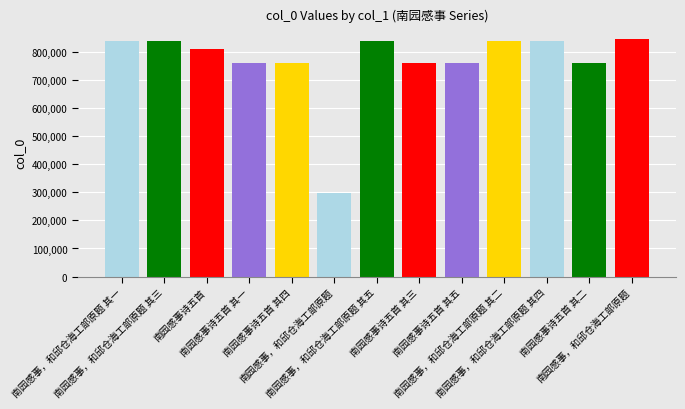

Rank the categories by value from lowest to highest.

南园感事，和邱仓海工部原题, 南园感事诗五首 其一, 南园感事诗五首 其二, 南园感事诗五首 其三, 南园感事诗五首 其四, 南园感事诗五首 其五, 南园感事诗五首, 南园感事，和邱仓海工部原题 其一, 南园感事，和邱仓海工部原题 其二, 南园感事，和邱仓海工部原题 其三, 南园感事，和邱仓海工部原题 其四, 南园感事，和邱仓海工部原题 其五, 南园感事，和邱仓海工部原题